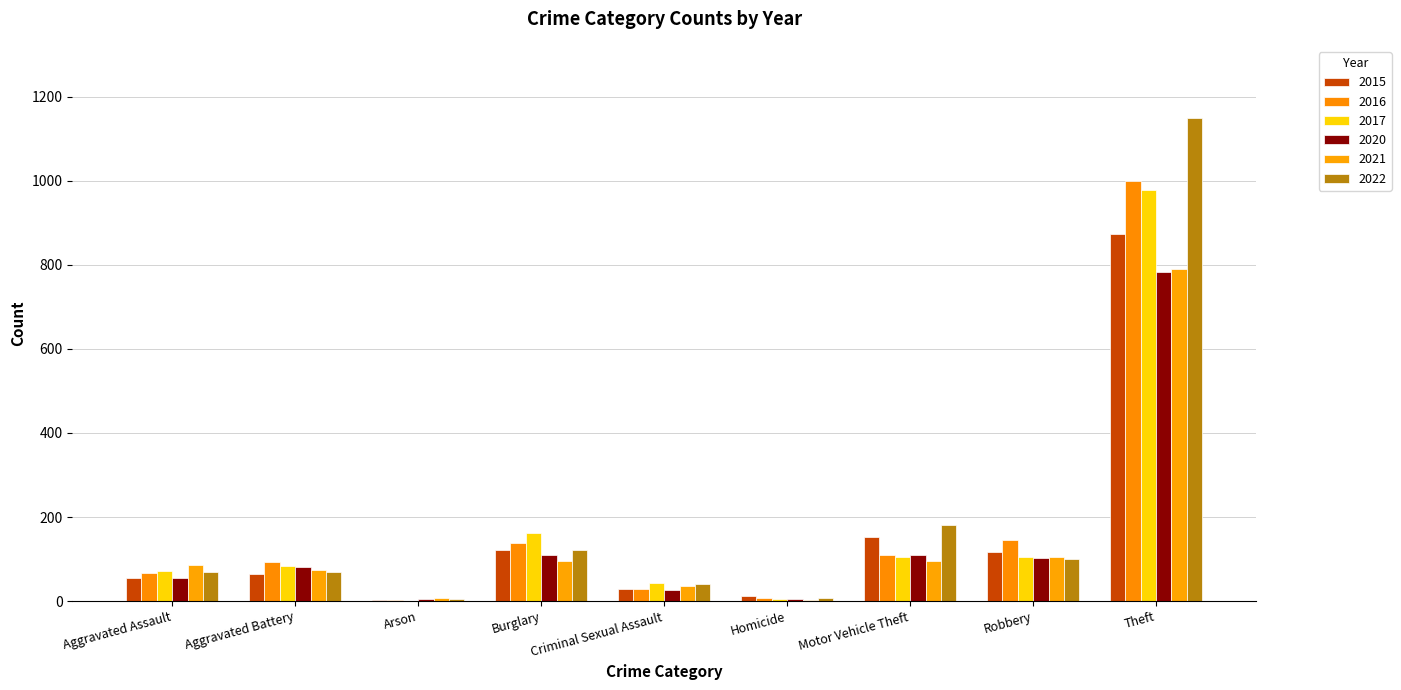

Does the chart contain stacked bars?

No